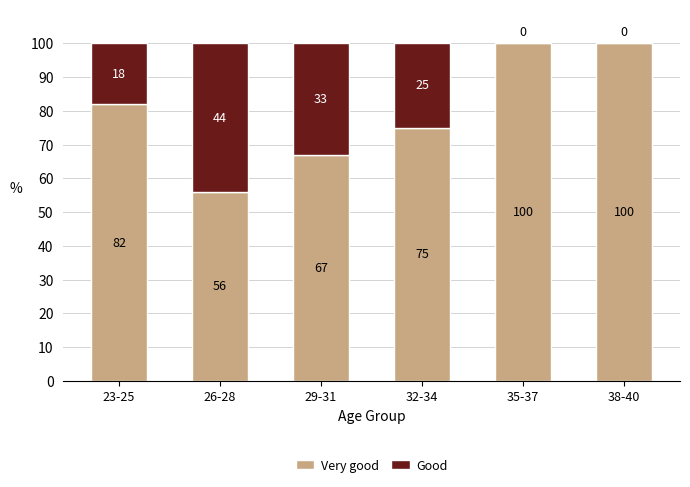

True or false: Very good has a value of 26 at 26-28.

False